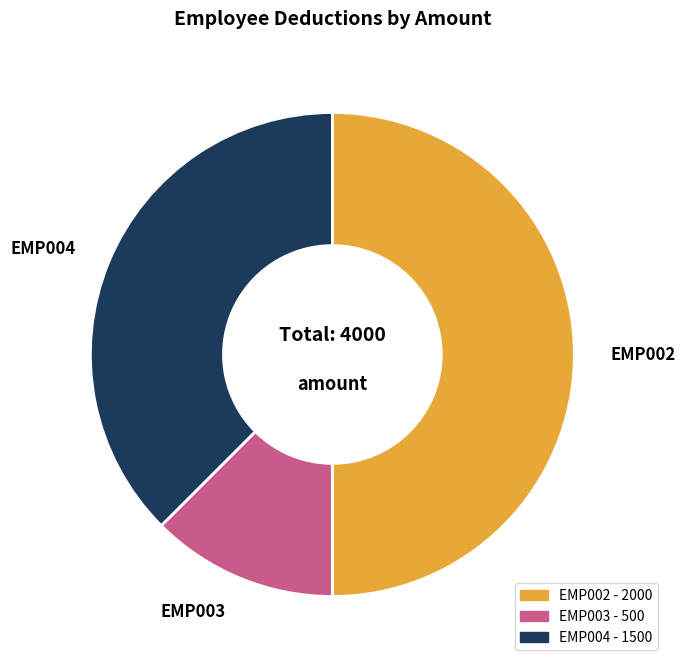

Which slice is the smallest?

EMP003